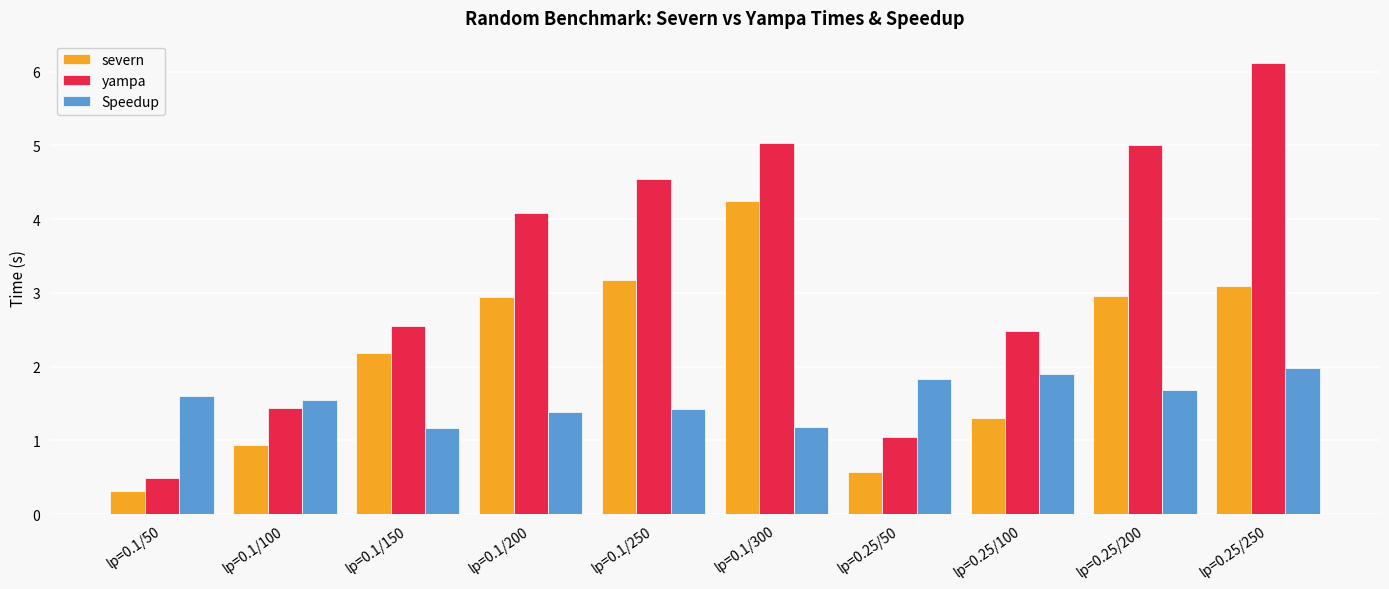

What are all the series names shown in the legend?

severn, yampa, Speedup